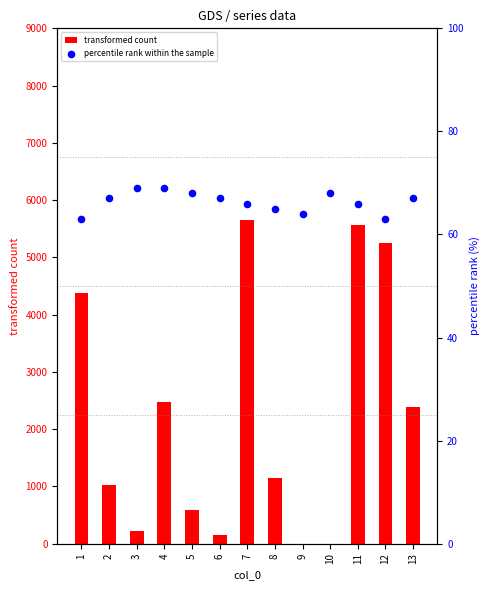

Which series has the widest spread of Y values?

transformed count